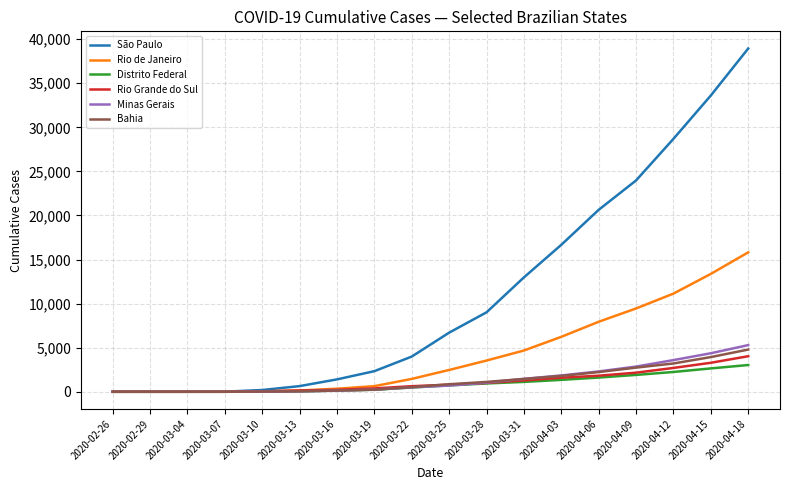

What is the maximum value for Distrito Federal?

3036